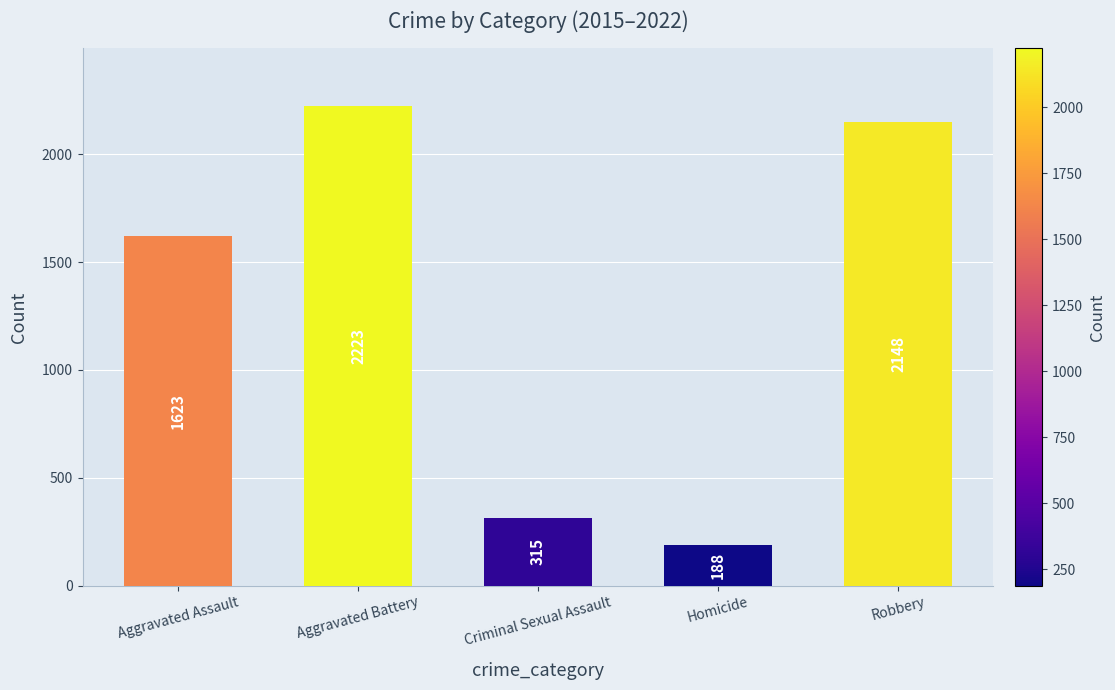

Which has a higher value, Robbery or Aggravated Battery?

Aggravated Battery